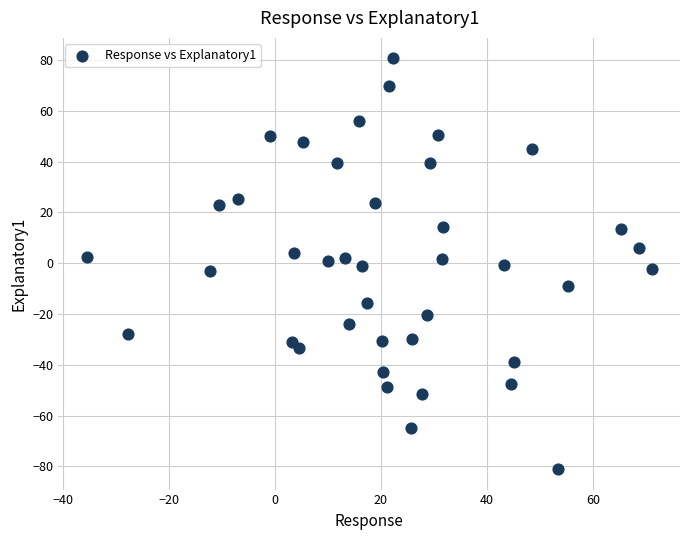

What is the range of Y values (max minus min)?

161.7